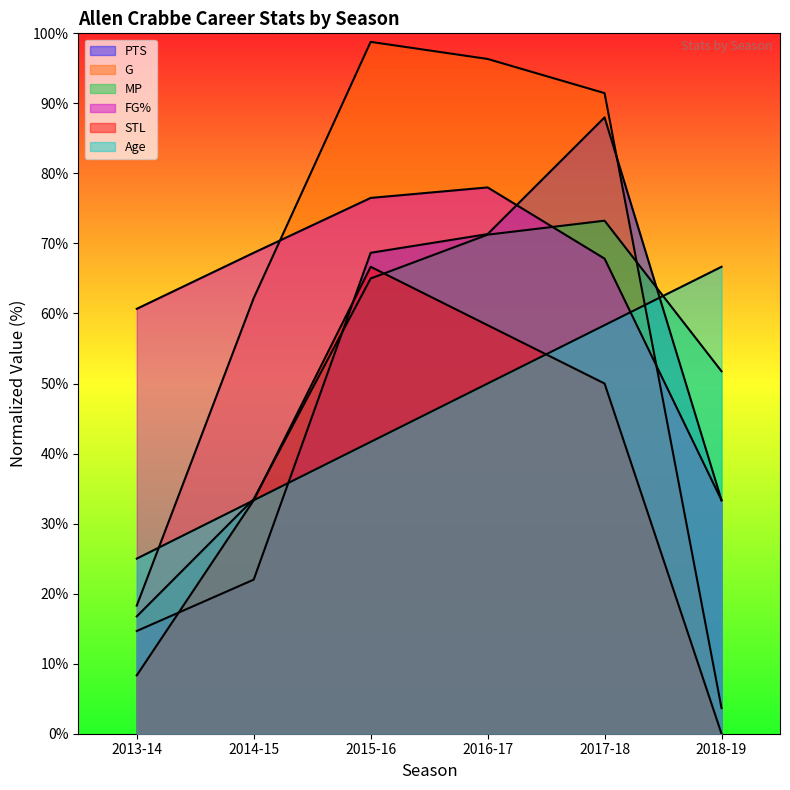

Does the chart display data point markers on the line(s)?

No